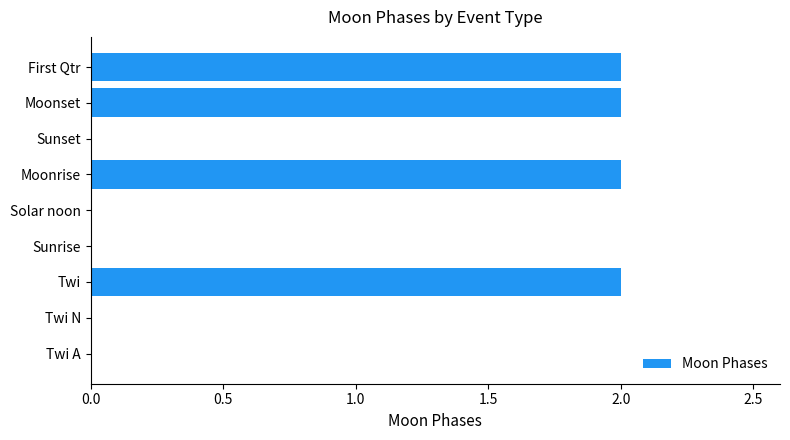

How many series are shown in this chart?

1